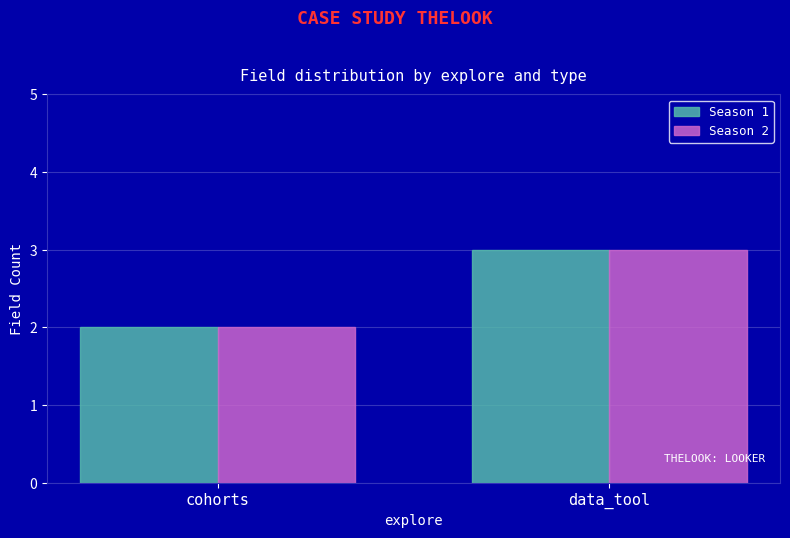

What is the sum of all Season 1 values?

5